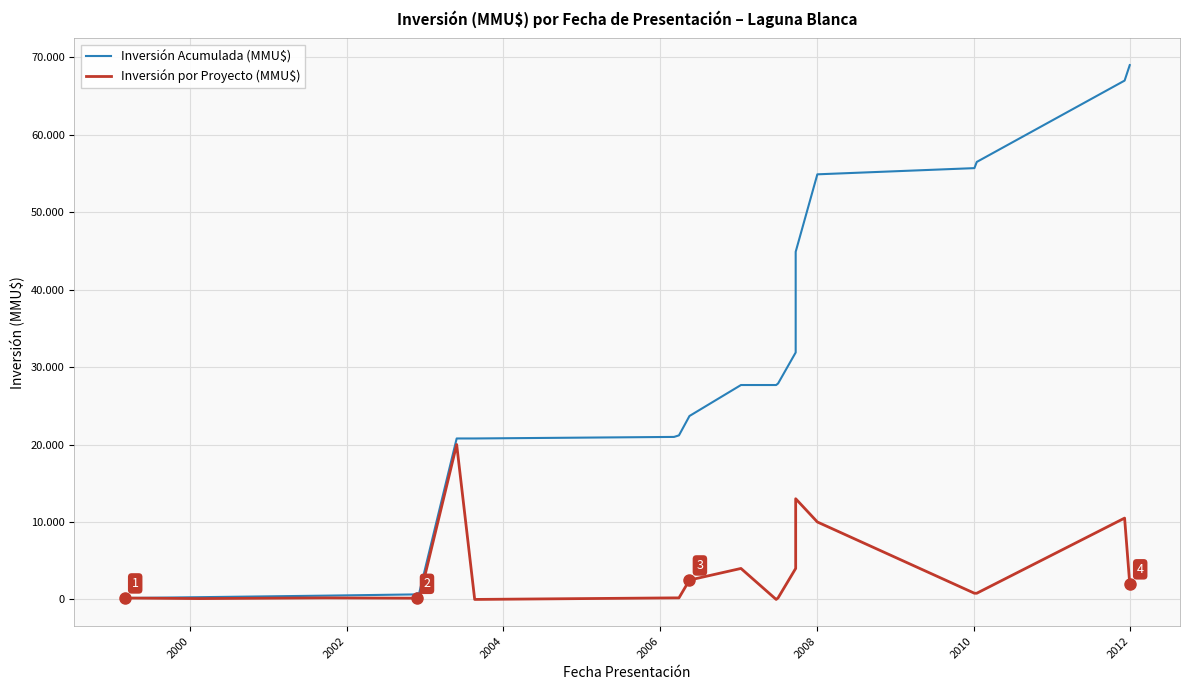

Does the chart have visible grid lines?

Yes